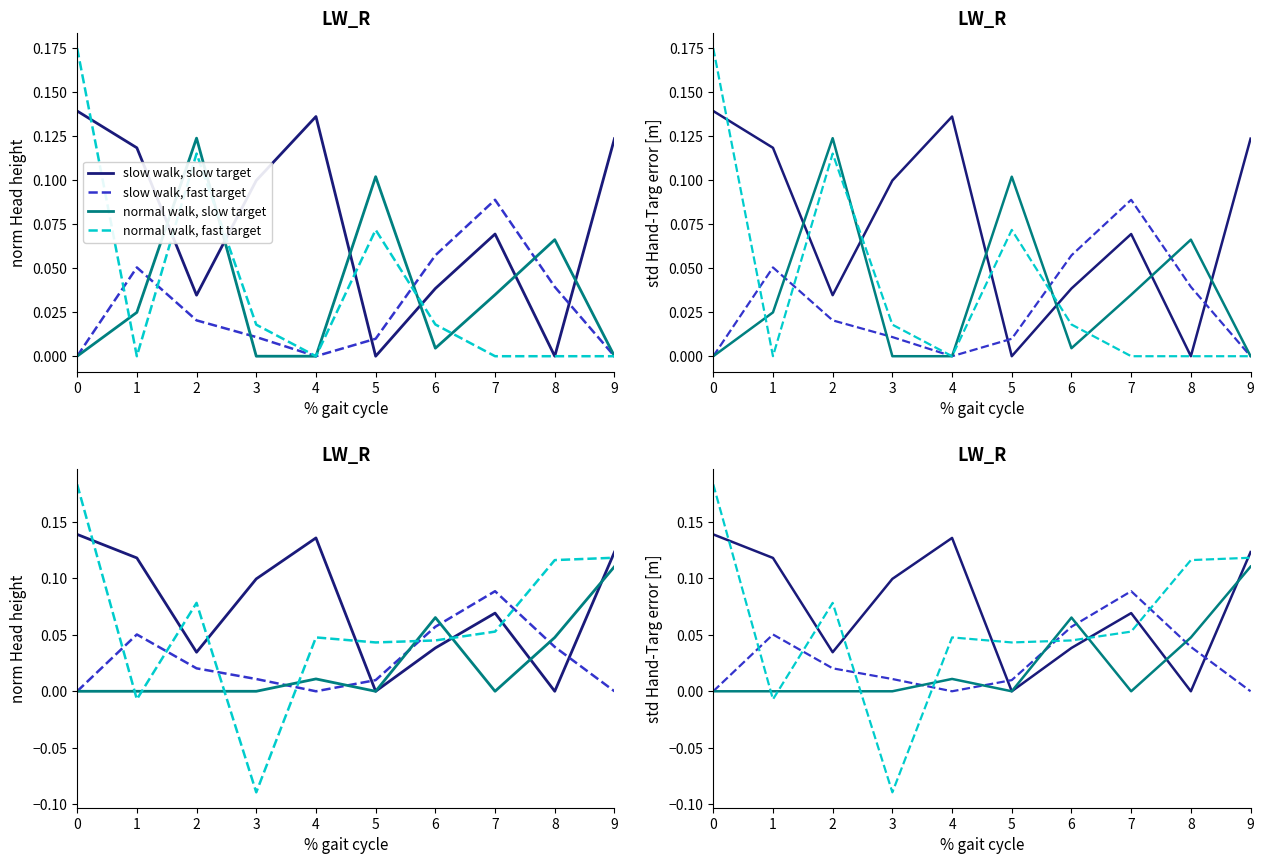

Reading left to right, extract all data points from this chart.

slow walk, slow target: 0.1	0.1	0.0	0.1	0.1	0.0	0.0	0.1	0.0	0.1
slow walk, fast target: 0.0	0.1	0.0	0.0	0.0	0.0	0.1	0.1	0.0	0.0
normal walk, slow target: 0.0	0.0	0.0	0.0	0.0	0.0	0.1	0.0	0.0	0.1
normal walk, fast target: 0.2	-0.0	0.1	-0.1	0.0	0.0	0.0	0.1	0.1	0.1